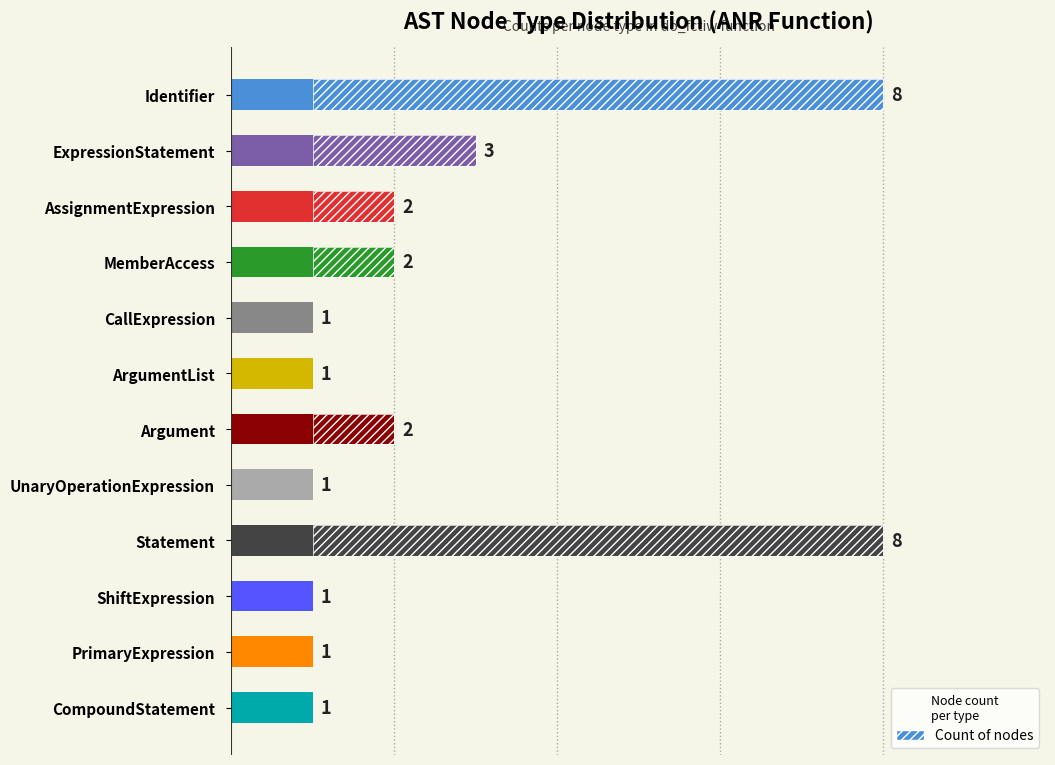

How many series are shown in this chart?

1